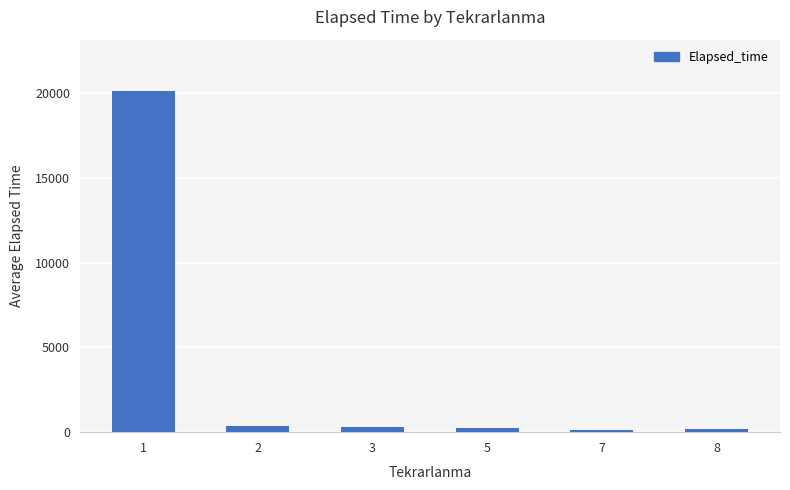

What is the sum of all values?

21275.8